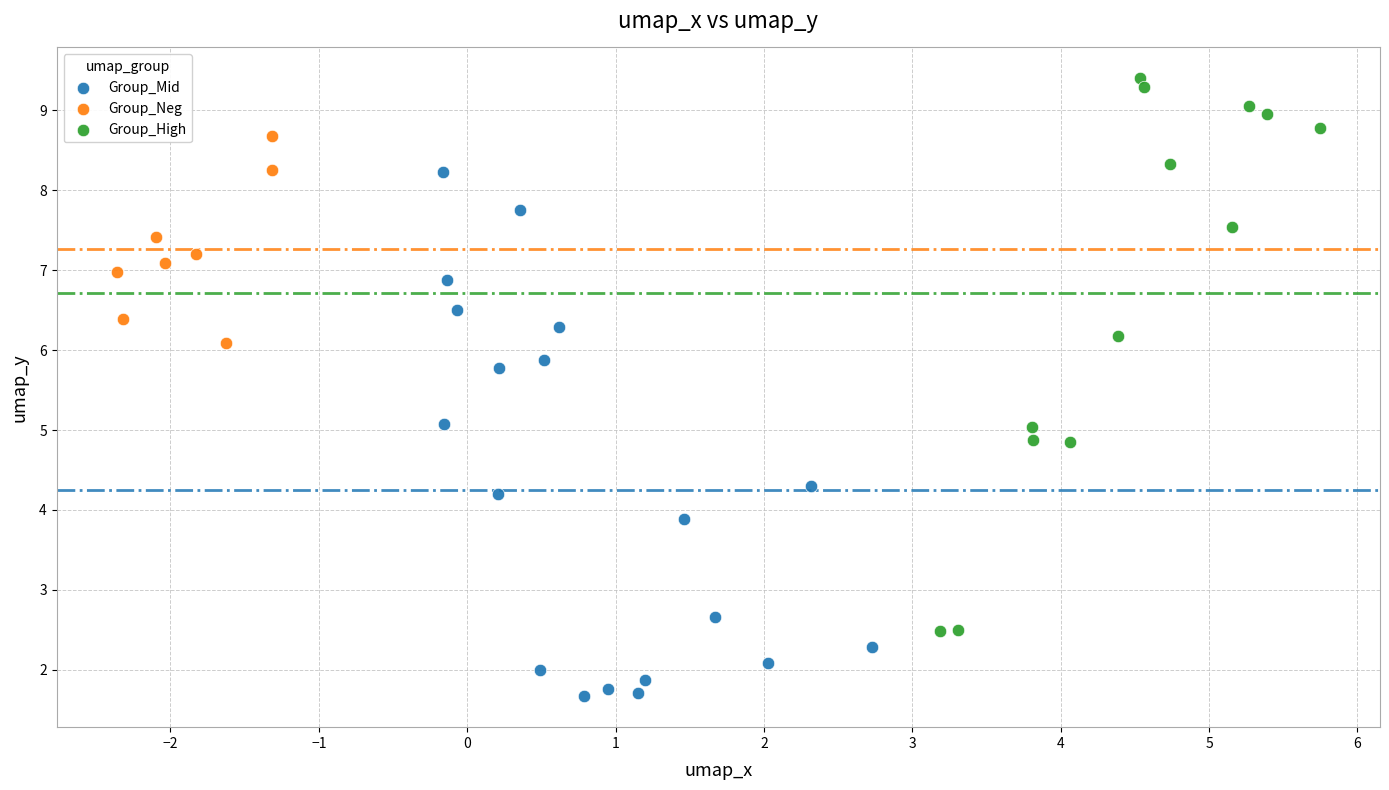

Which series contains the lowest Y value?

Group_Mid